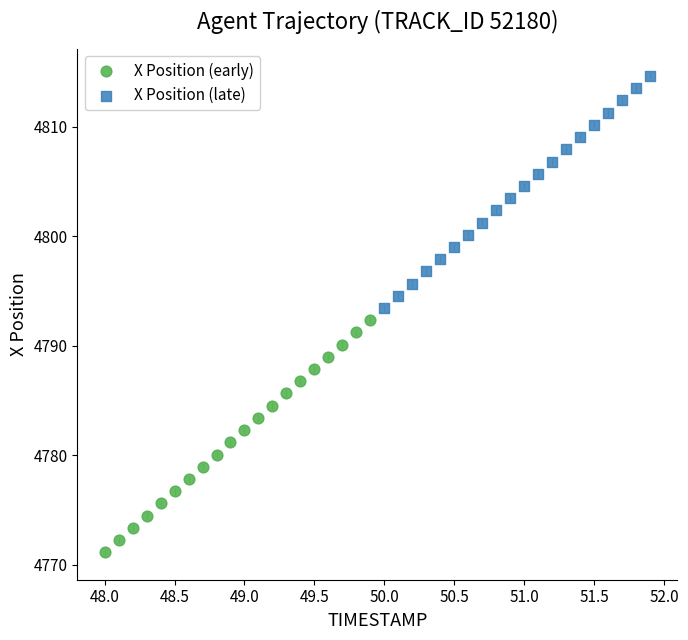

Which series contains the highest Y value?

X Position (late)